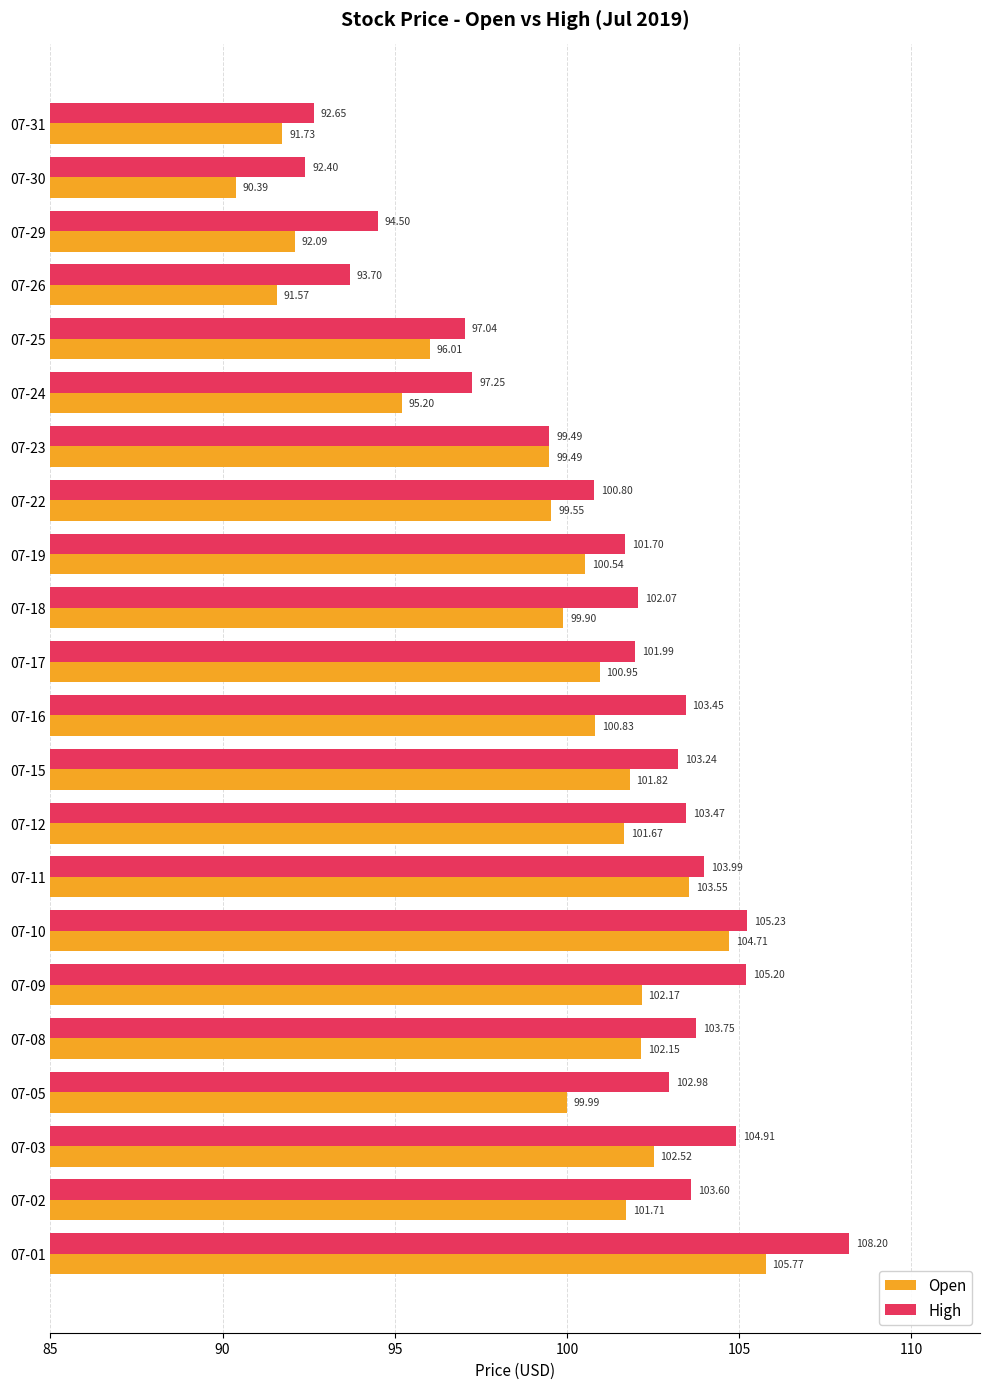

How many series are shown in this chart?

2